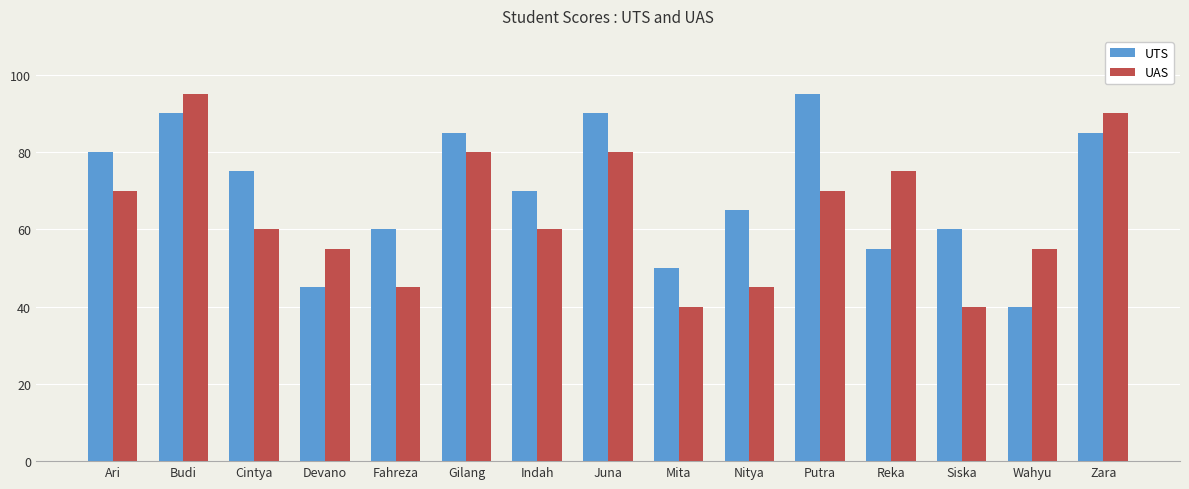

What is the average value of the UAS series?

64